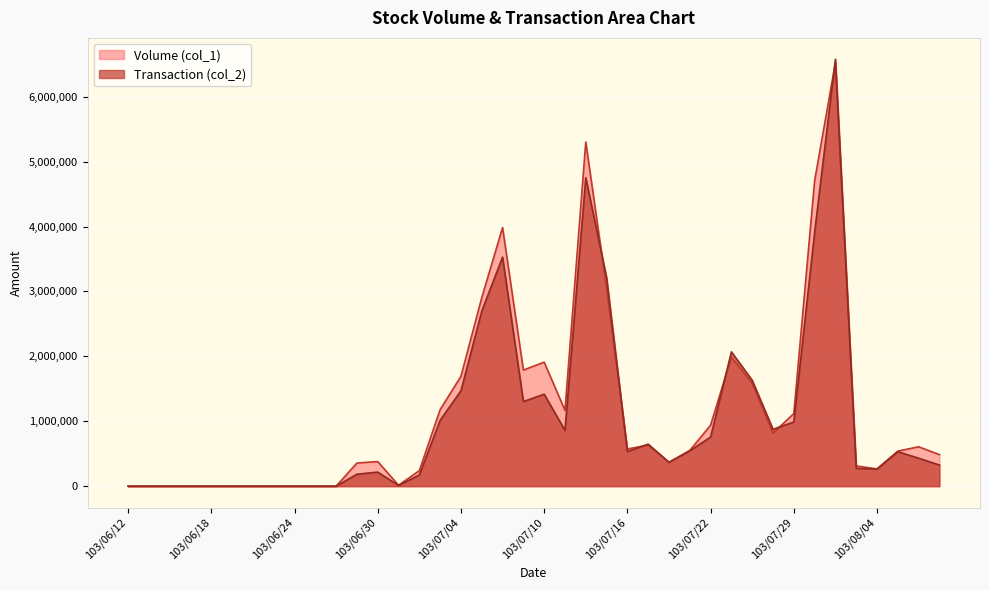

What are all the series names shown in the legend?

Volume (col_1), Transaction (col_2)